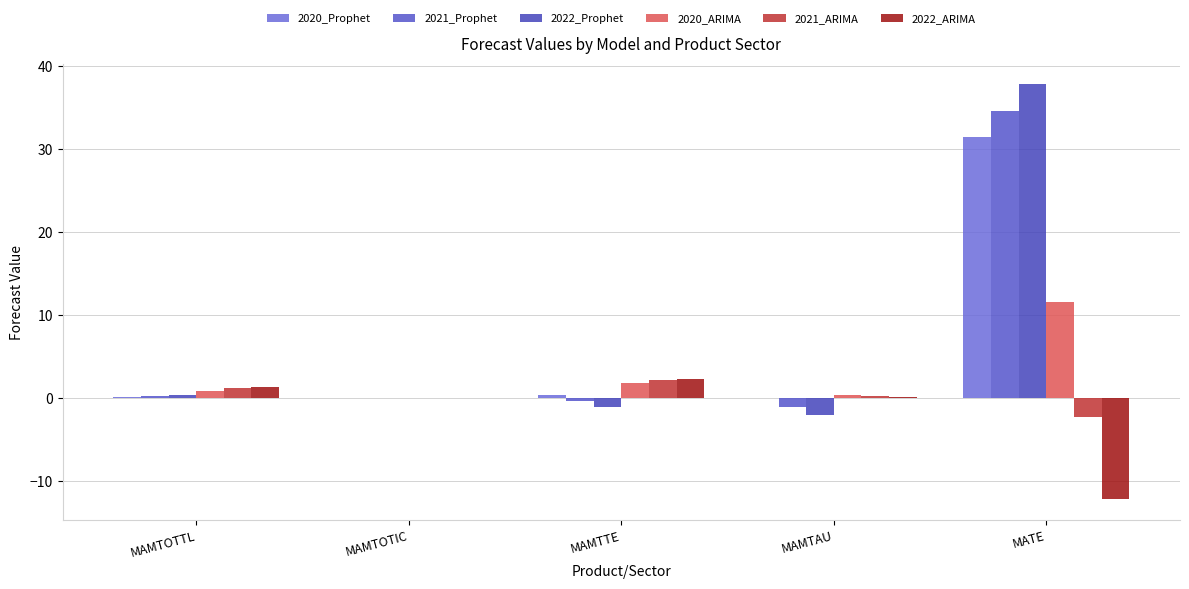

What is the difference between the maximum and minimum values in the 2021_Prophet series?

35.6